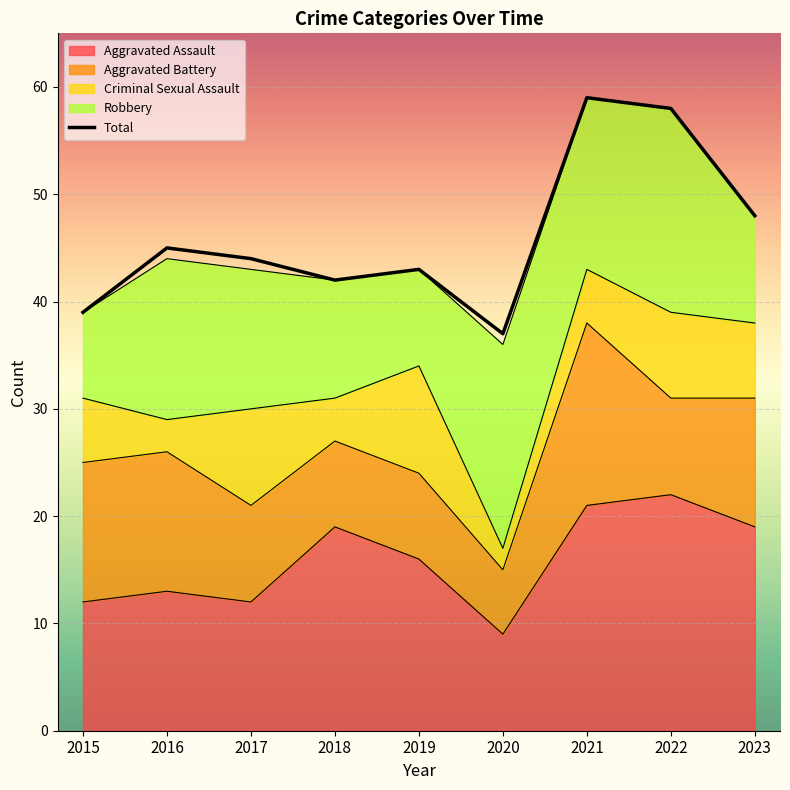

Where is the first local minimum?

2018